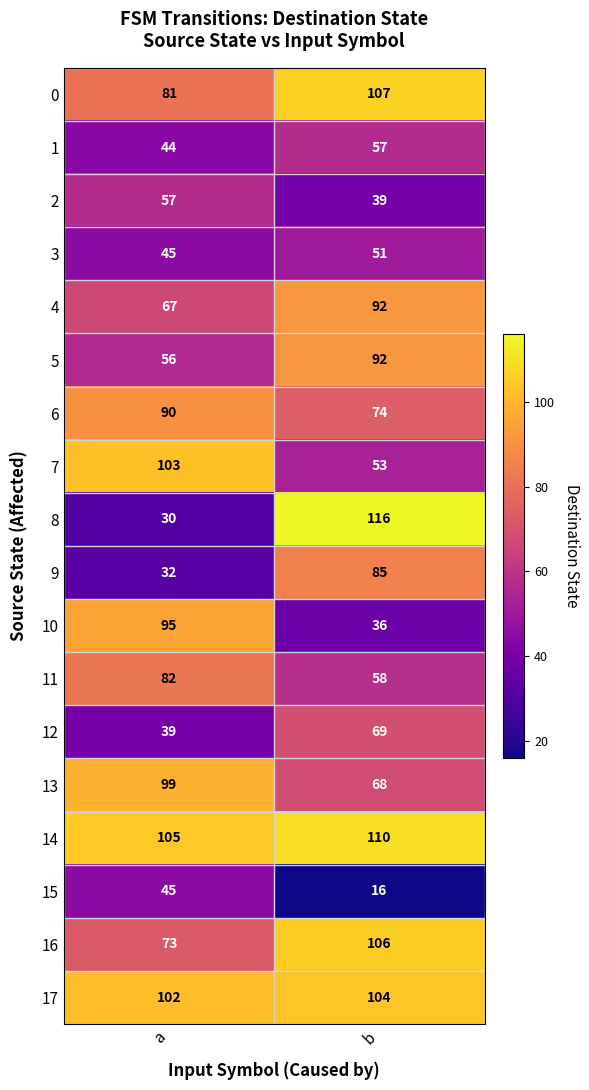

At which label is 4 closest to 79?

a